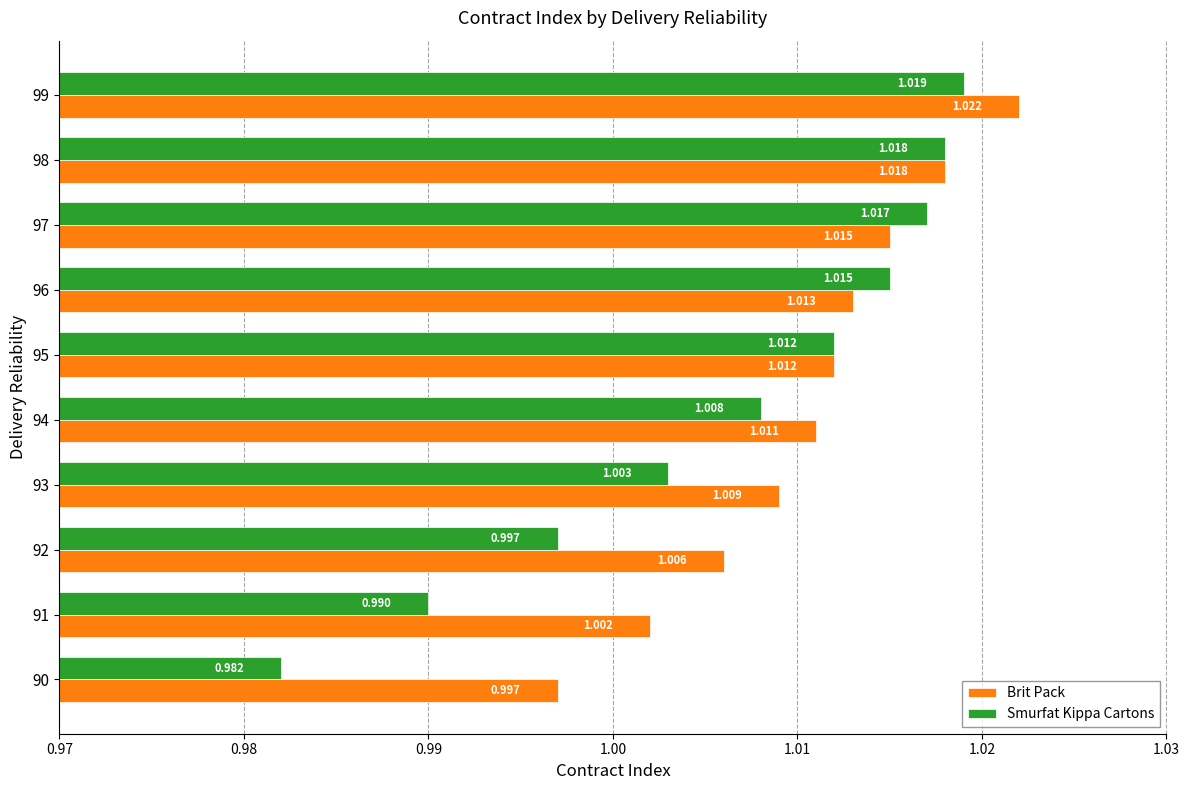

Which series has the largest range (max minus min)?

Smurfat Kippa Cartons